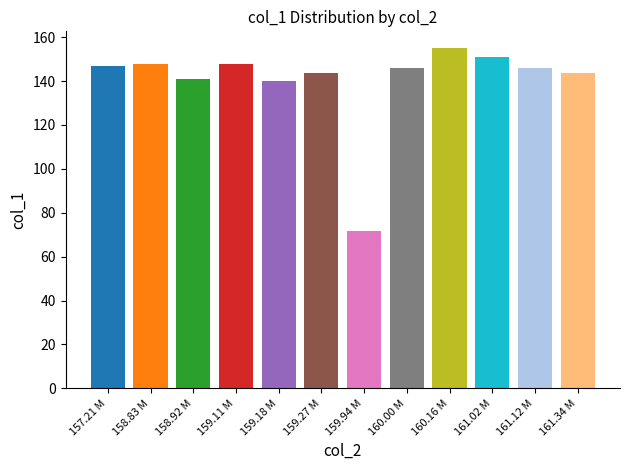

Where does the data first go above 145?

157.21 M